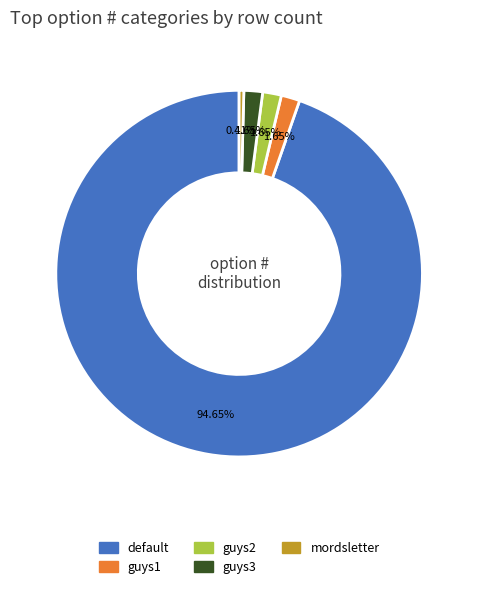

Approximately how many times larger is the value at guys3 compared to guys1?

1.0